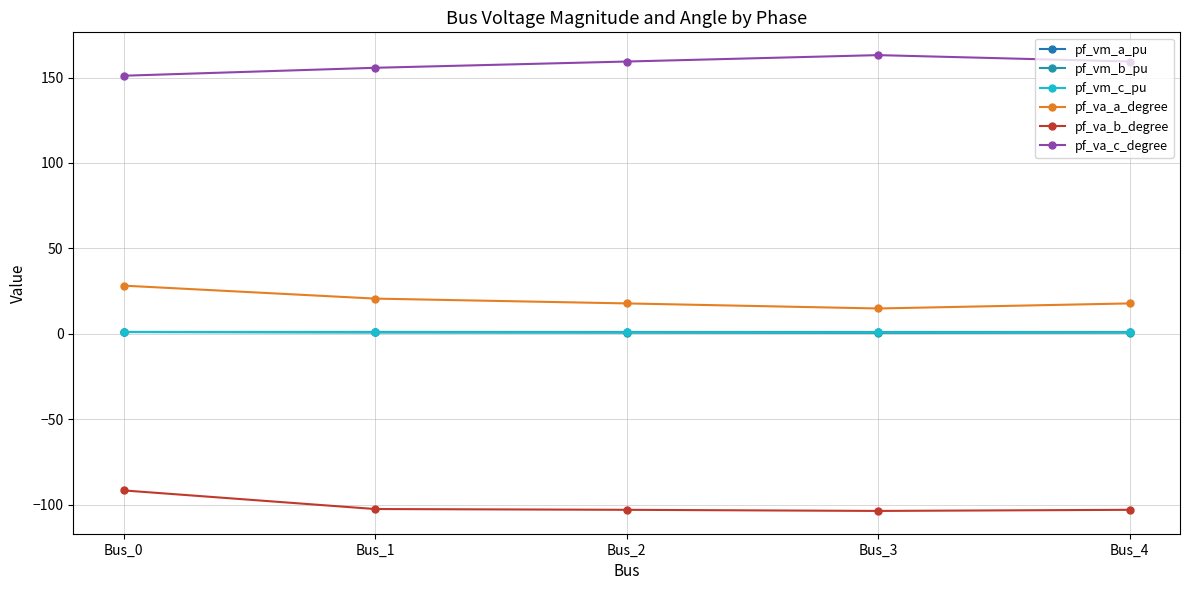

What is the sum of the pf_va_c_degree values at Bus_4 and Bus_0?

310.4